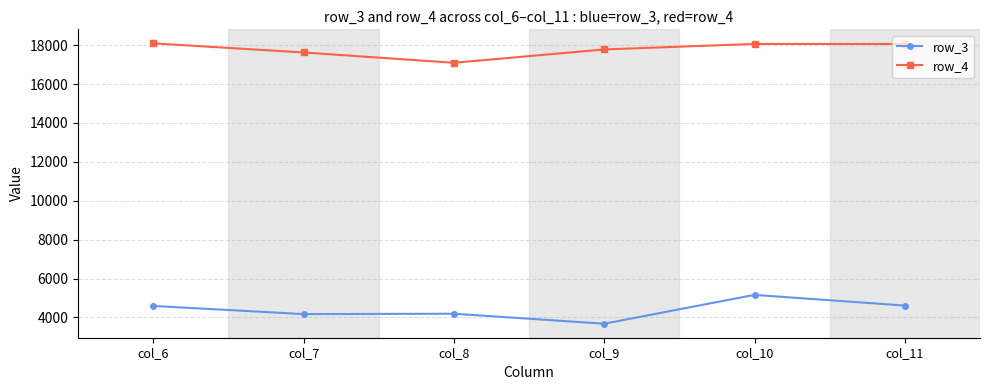

Where is the first local minimum for row_4?

col_8